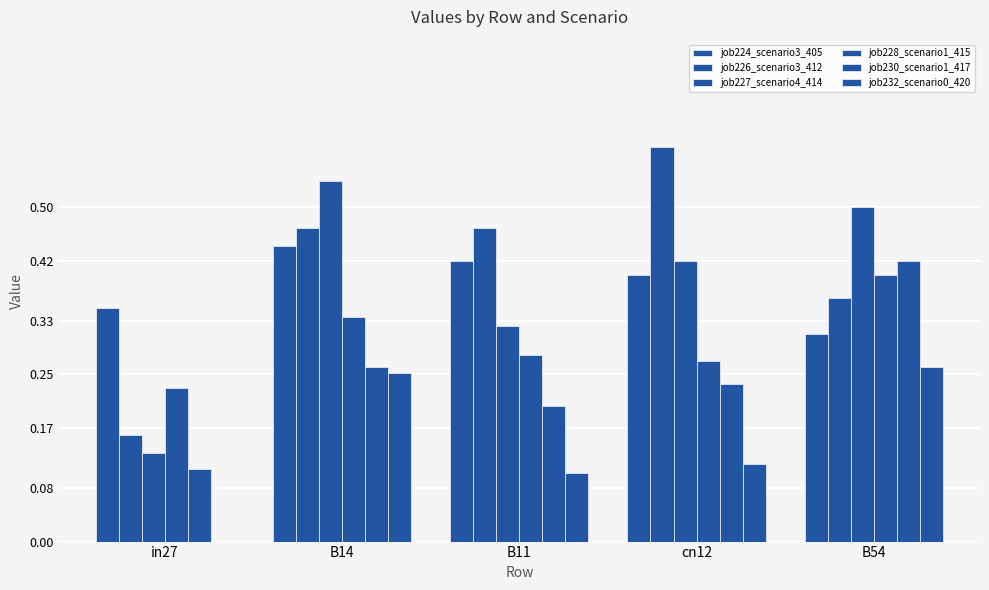

Is the value of job232_scenario0_420 at in27 greater than the value of job230_scenario1_417 at cn12?

No